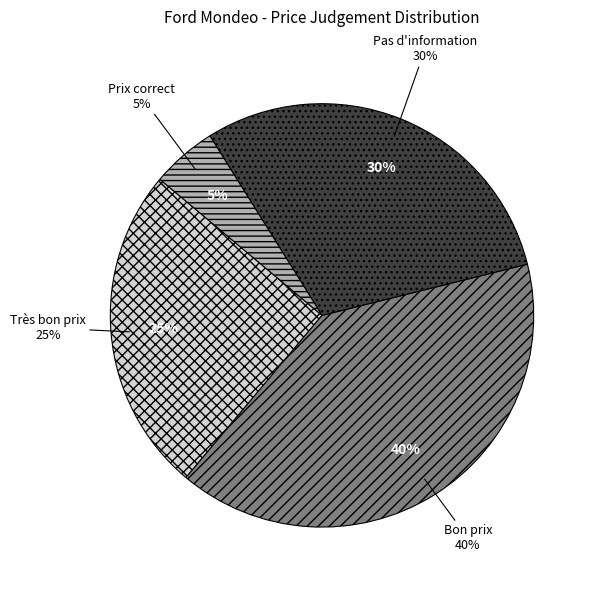

Rank the categories by value from lowest to highest.

Prix correct, Très bon prix, Pas d'information, Bon prix